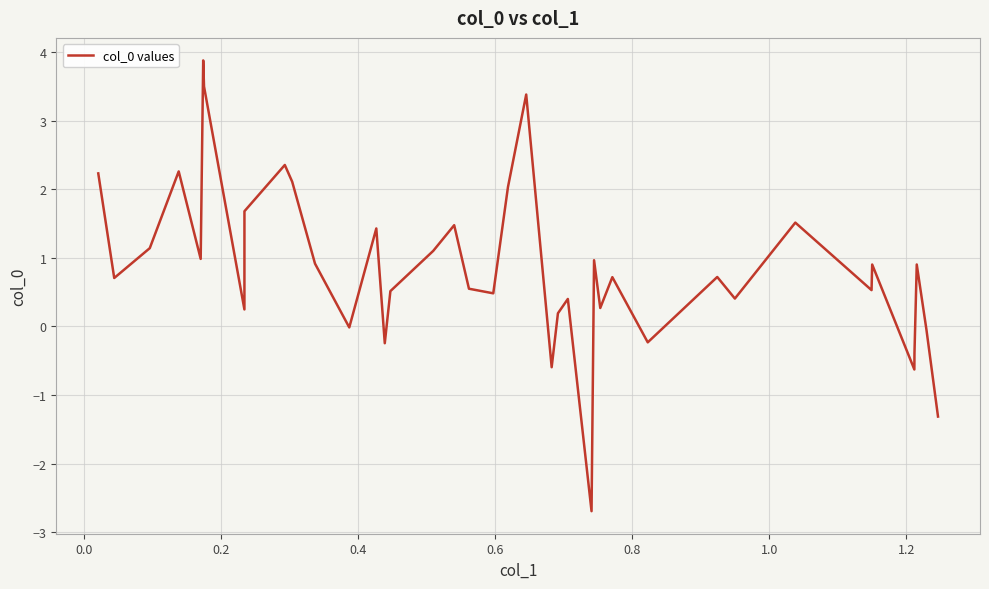

What is the smallest value displayed?

-2.7